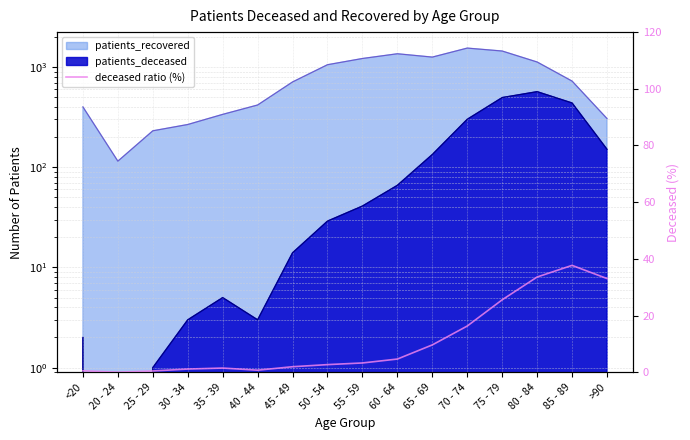

Reading right to left, list all the values displayed in this chart.

>90=33.0	85 - 89=37.7	80 - 84=33.6	75 - 79=25.6	70 - 74=16.3	65 - 69=9.6	60 - 64=4.6	55 - 59=3.3	50 - 54=2.7	45 - 49=1.9	40 - 44=0.7	35 - 39=1.5	30 - 34=1.1	25 - 29=0.4	20 - 24=0.0	<20=0.5